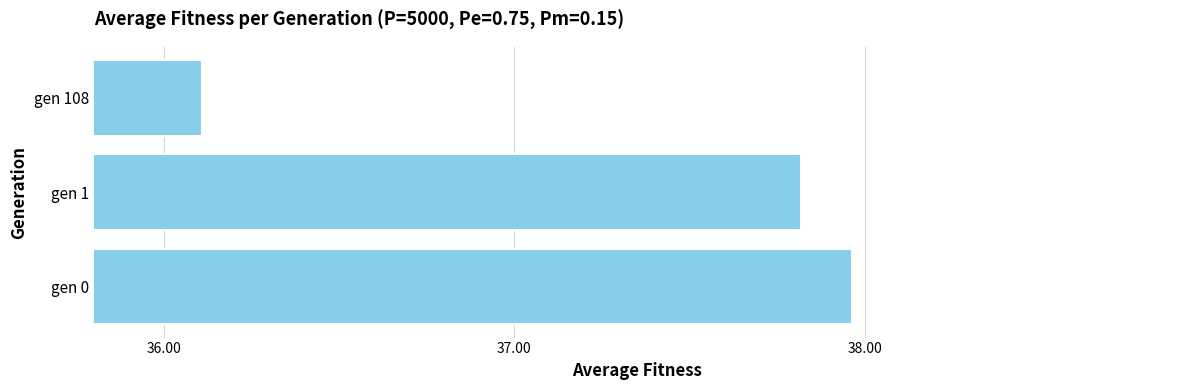

What is the difference between the maximum and second lowest values?

0.1